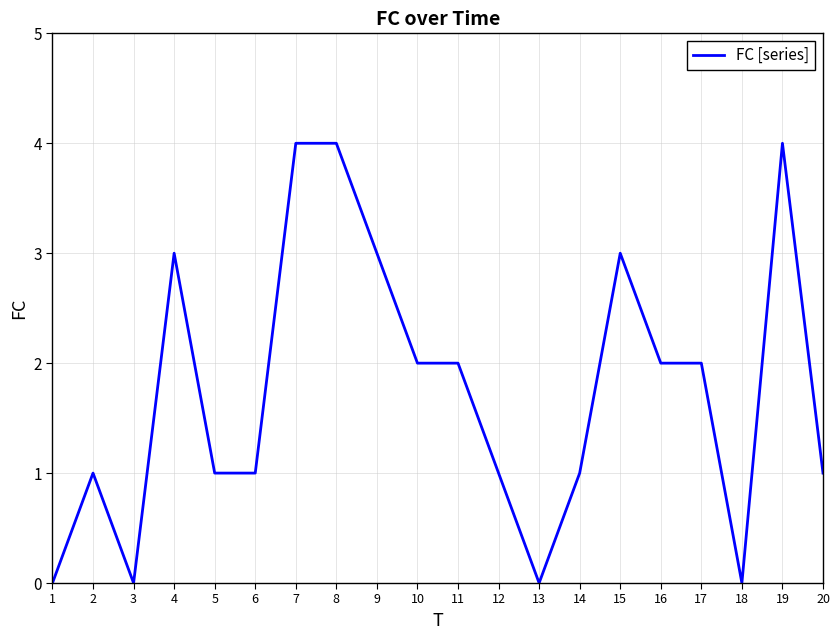

Reading left to right, what are all the values shown in this chart?

1=0	2=1	3=0	4=3	5=1	6=1	7=4	8=4	9=3	10=2	11=2	12=1	13=0	14=1	15=3	16=2	17=2	18=0	19=4	20=1